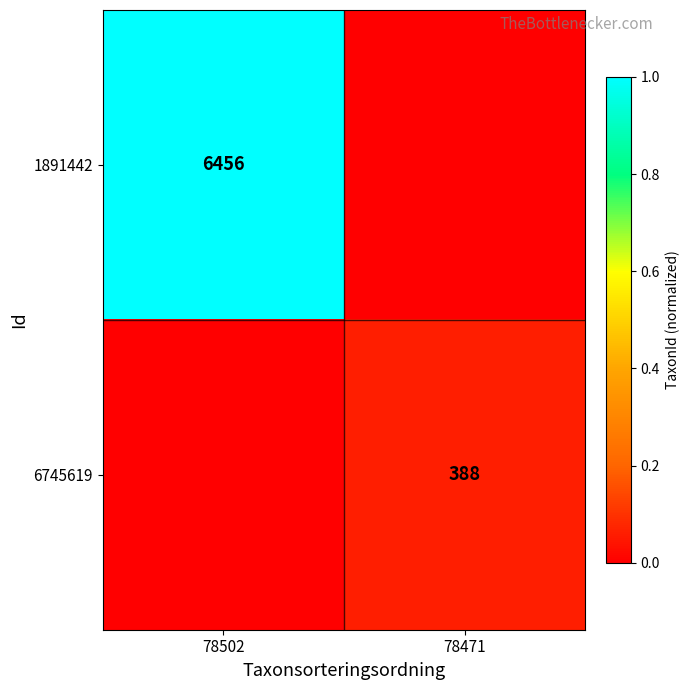

The value of 6745619 at 78471 is 388. True or false?

True